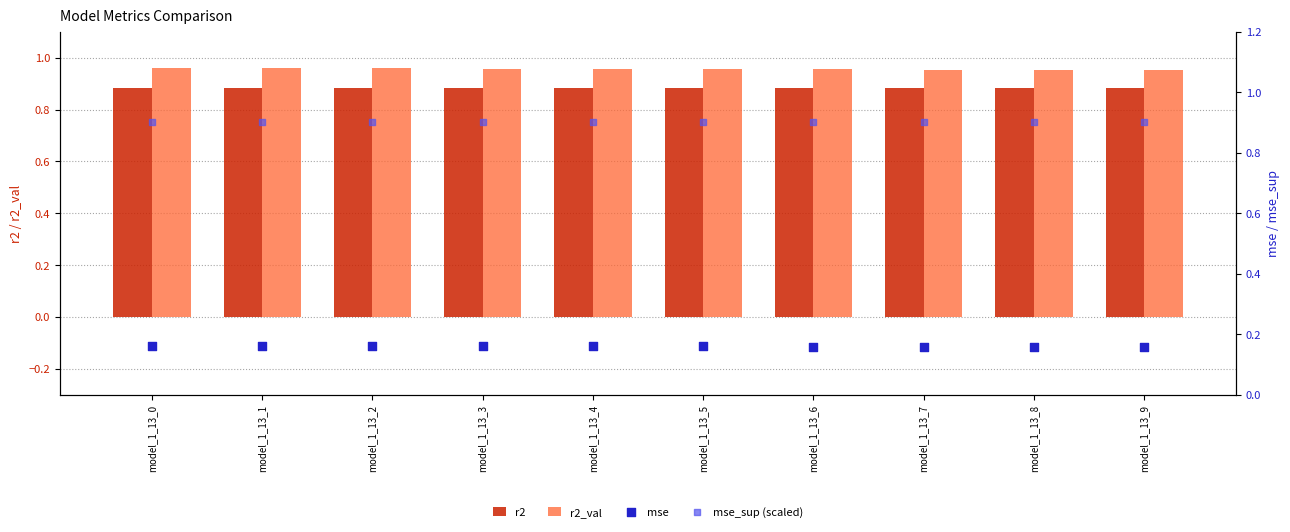

At which category is the sum across all series the highest?

model_1_13_0